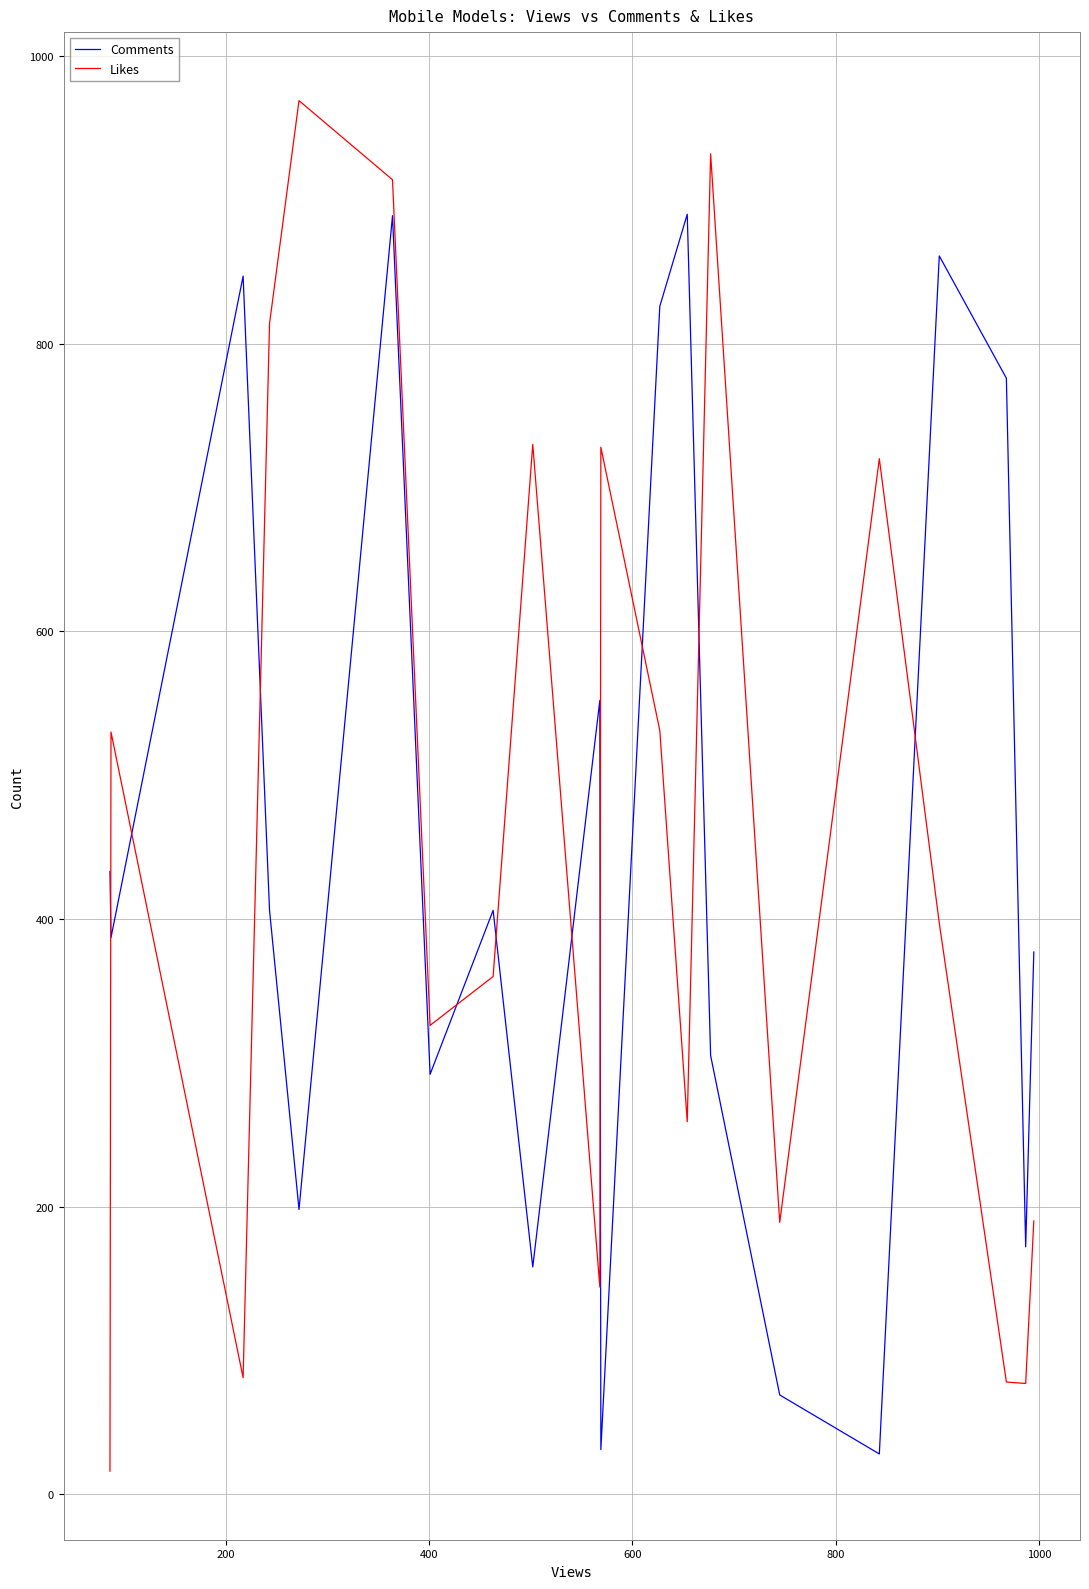

What is the sum of all Comments values?

8903